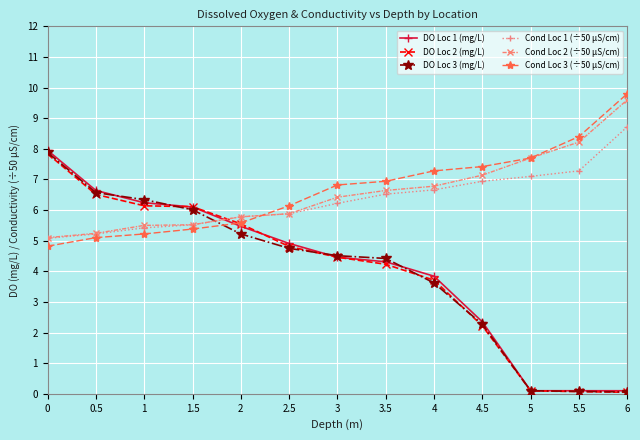

Where does the Cond Loc 3 (÷50 µS/cm) series first go above 6?

2.5